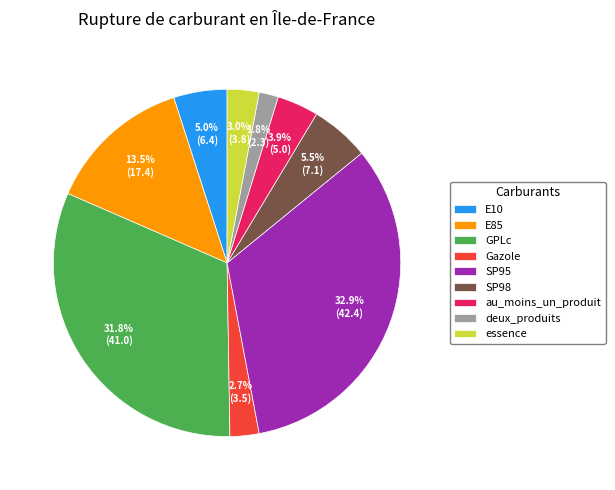

What is the ratio of the value at E85 to the value at GPLc?

0.4